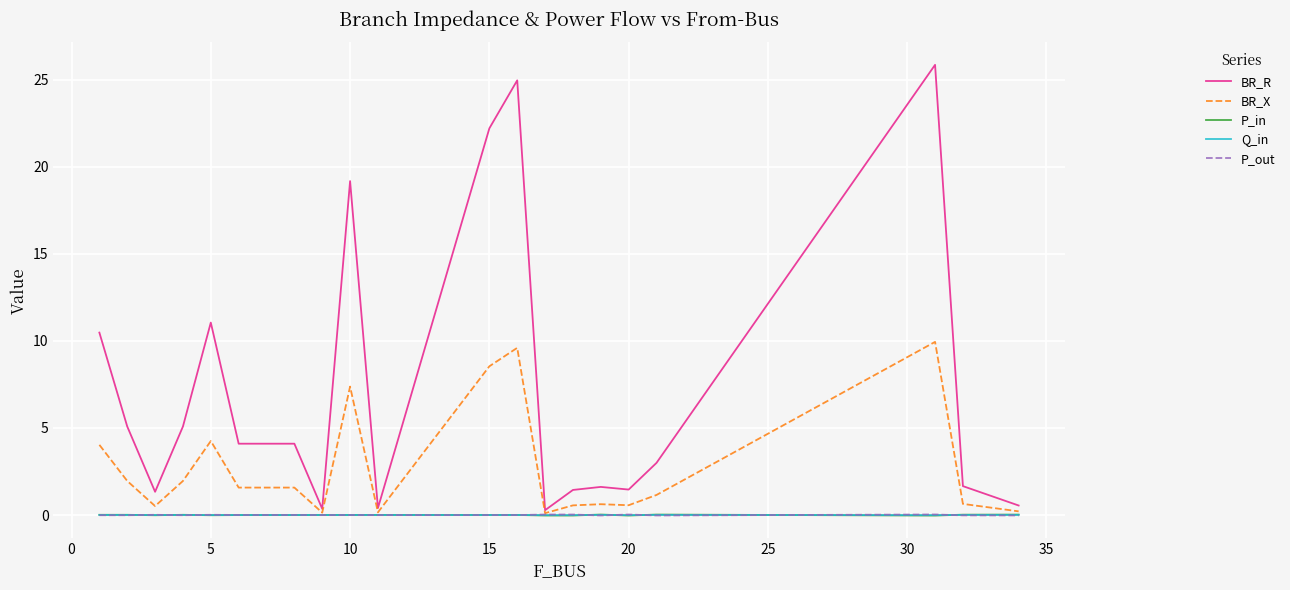

Which series has the largest range (max minus min)?

BR_R